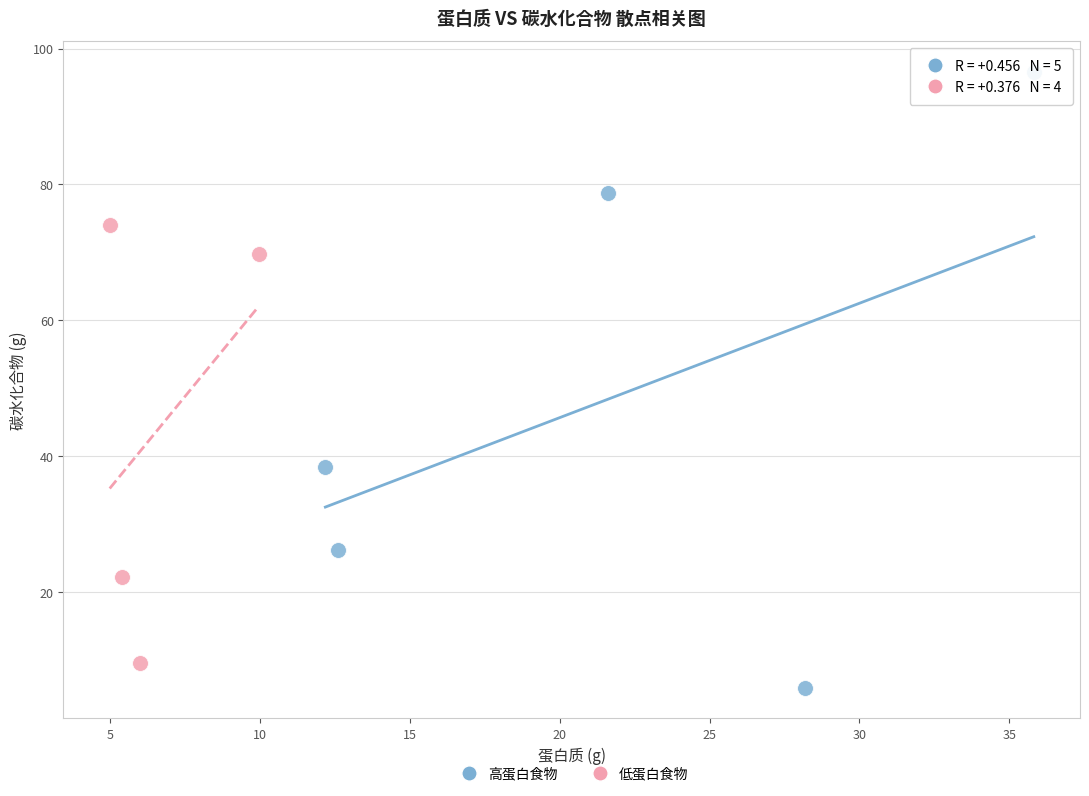

Which series contains the highest Y value?

高蛋白食物